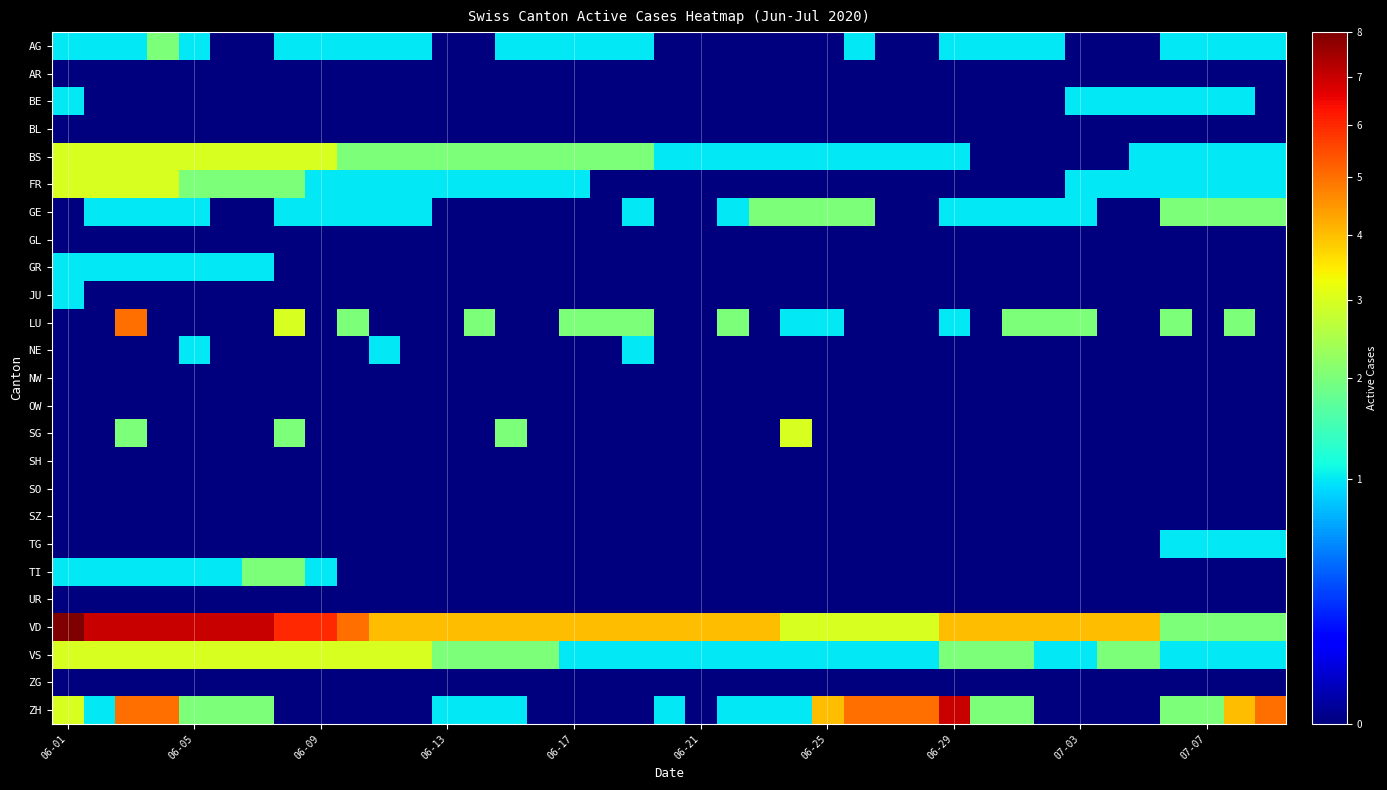

At how many categories does at least one series exceed 0?

39